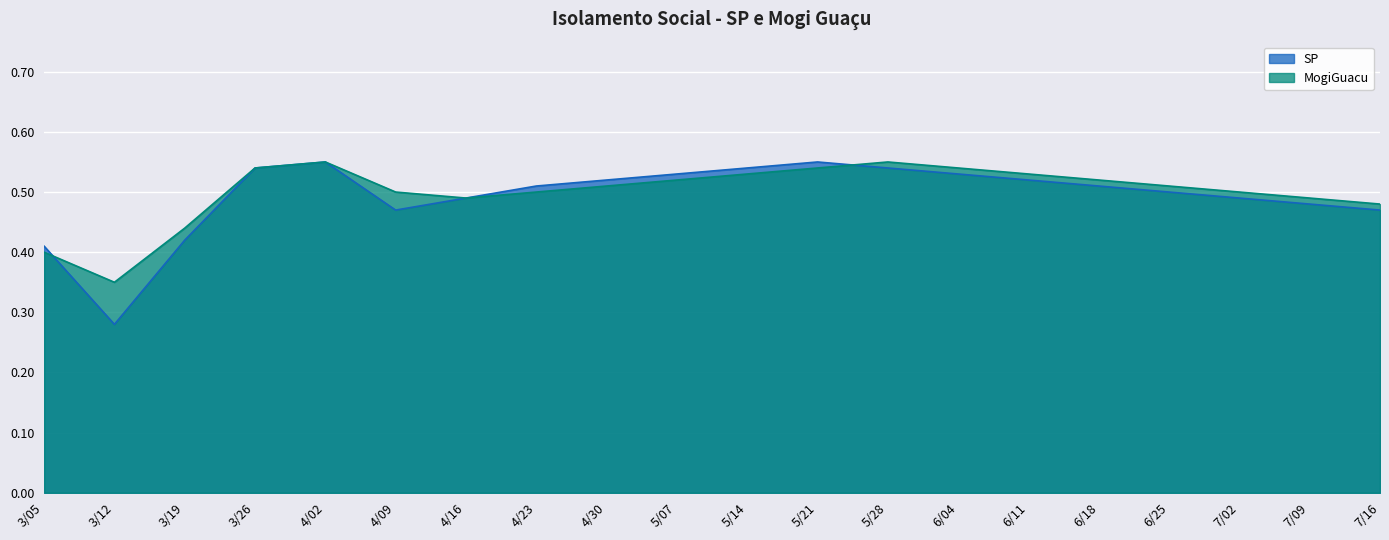

Reading left to right, extract all data points from this chart.

MogiGuacu: 3/05=0.4	3/12=0.3	3/19=0.4	3/26=0.5	4/02=0.6	4/09=0.5	4/16=0.5	4/23=0.5	4/30=0.5	5/07=0.5	5/14=0.5	5/21=0.5	5/28=0.6	6/04=0.5	6/11=0.5	6/18=0.5	6/25=0.5	7/02=0.5	7/09=0.5	7/16=0.5
SP: 3/05=0.4	3/12=0.3	3/19=0.4	3/26=0.5	4/02=0.6	4/09=0.5	4/16=0.5	4/23=0.5	4/30=0.5	5/07=0.5	5/14=0.5	5/21=0.6	5/28=0.5	6/04=0.5	6/11=0.5	6/18=0.5	6/25=0.5	7/02=0.5	7/09=0.5	7/16=0.5